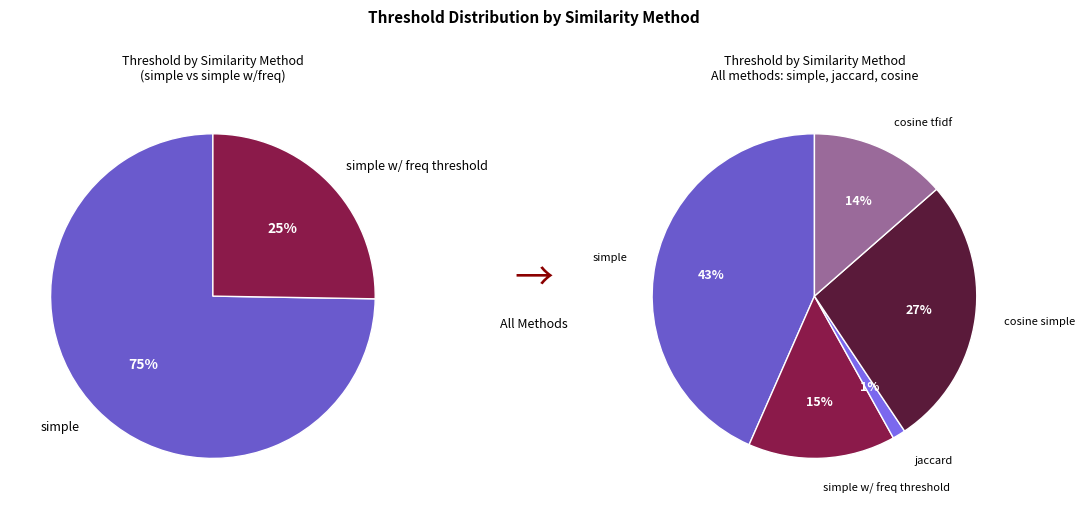

To the nearest percent, what is the average slice percentage?

20%